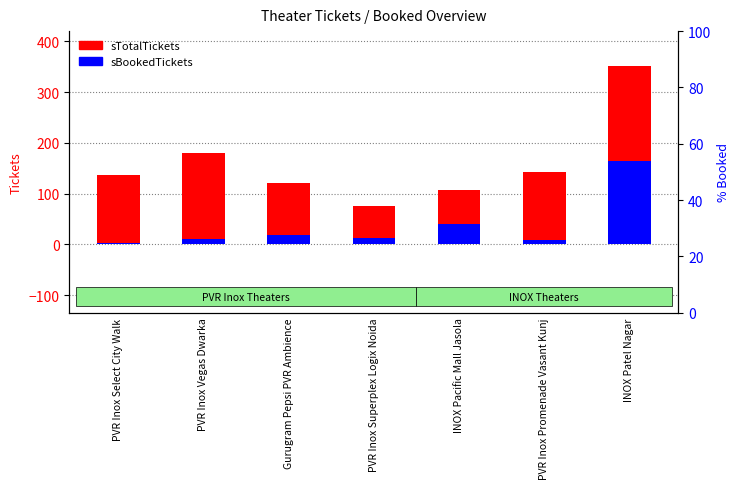

Reading left to right, what are all the values shown in this chart?

sTotalTickets: PVR Inox Select City Walk=136	PVR Inox Vegas Dwarka=180	Gurugram Pepsi PVR Ambience=122	PVR Inox Superplex Logix Noida=76	INOX Pacific Mall Jasola=108	PVR Inox Promenade Vasant Kunj=142	INOX Patel Nagar=352
sBookedTickets: PVR Inox Select City Walk=3	PVR Inox Vegas Dwarka=10	Gurugram Pepsi PVR Ambience=18	PVR Inox Superplex Logix Noida=13	INOX Pacific Mall Jasola=40	PVR Inox Promenade Vasant Kunj=8	INOX Patel Nagar=164